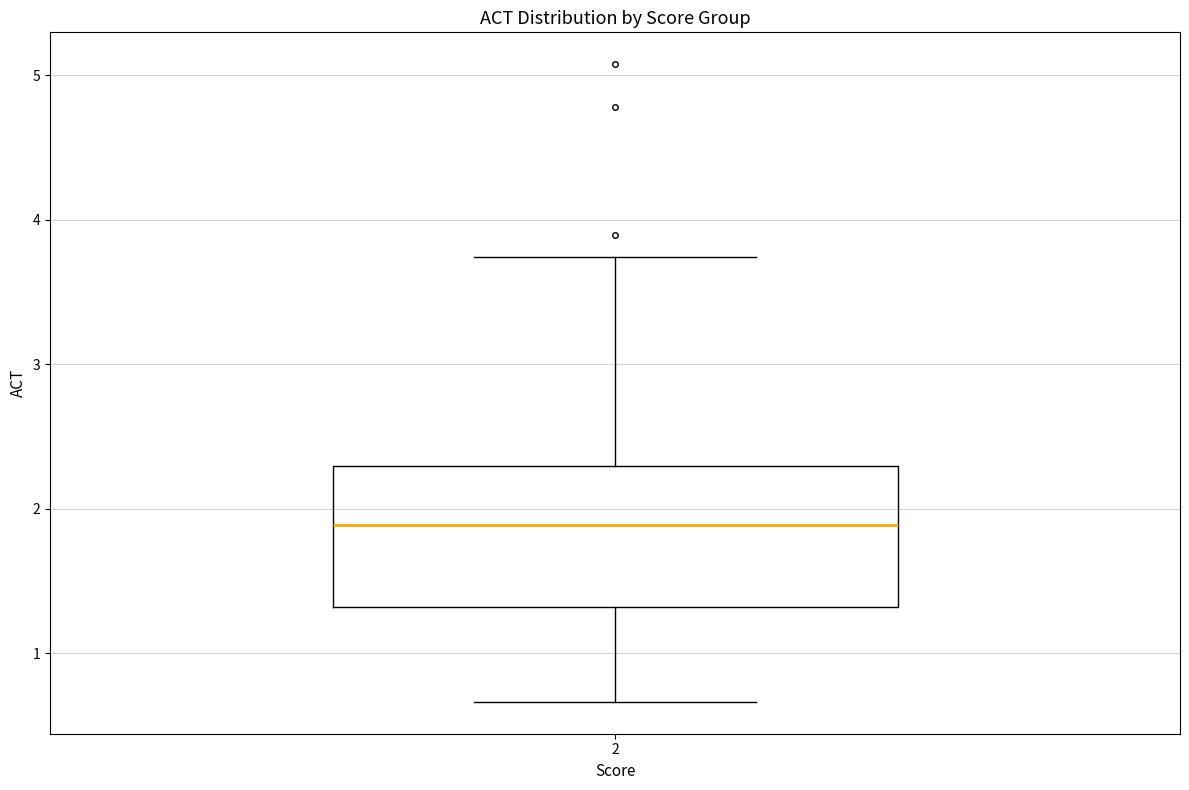

Read this box plot against the y-axis: the position of the median line, the range covered by the box, and the ends of both whiskers. The values are not printed on the chart, so give them approximately, as read against the axis.

median 1.9, box 1.3 to 2.3, whiskers 0.7 to 3.7